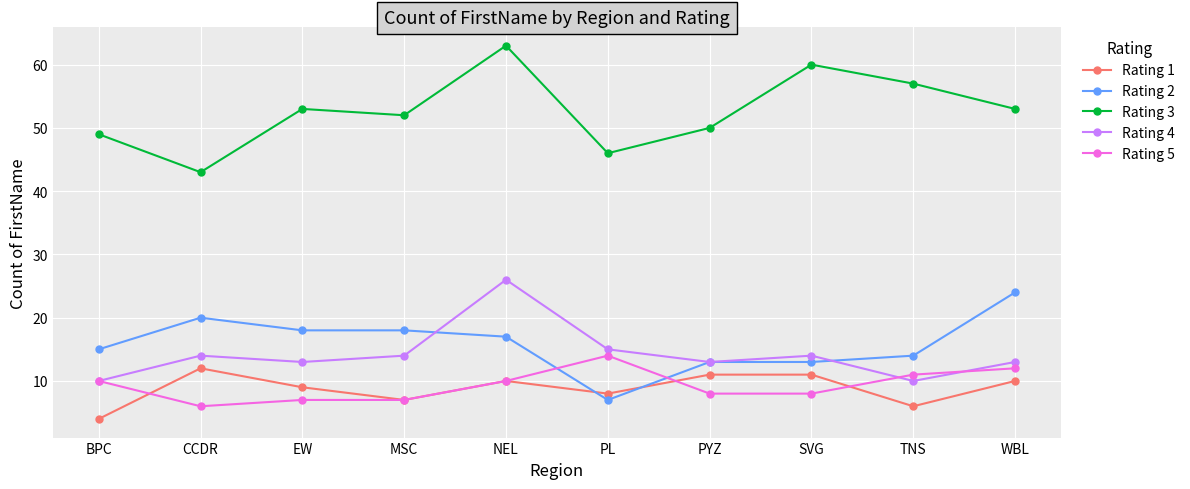

Read the Rating 1 value at NEL.

10